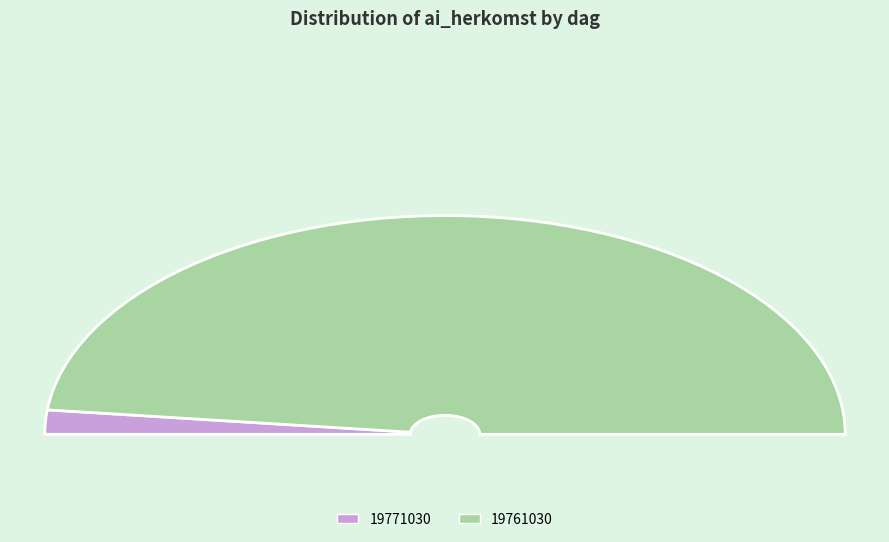

Do 19771030 and 19761030 together represent more than half of the pie?

Yes